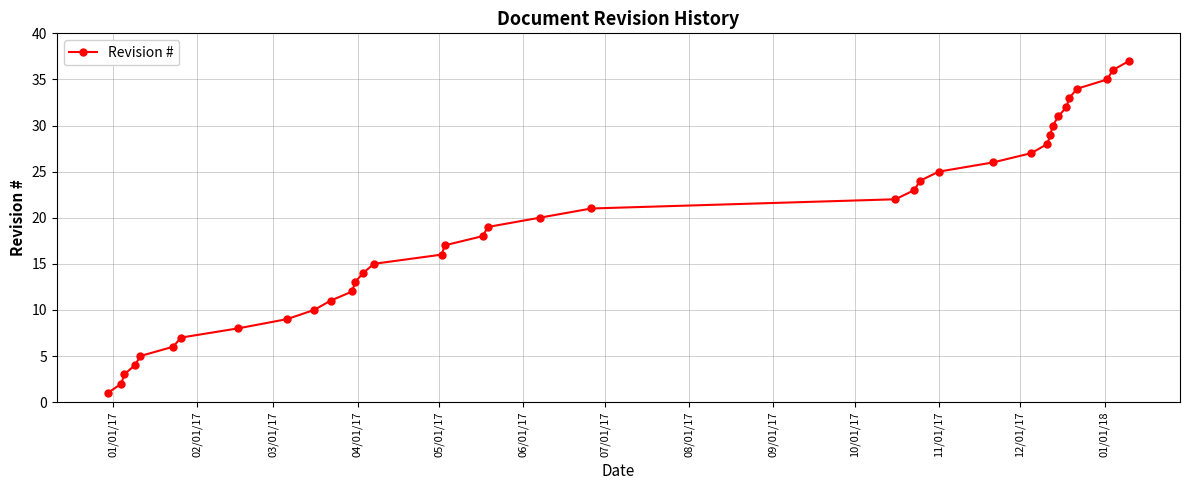

Count the number of data series in this chart.

1